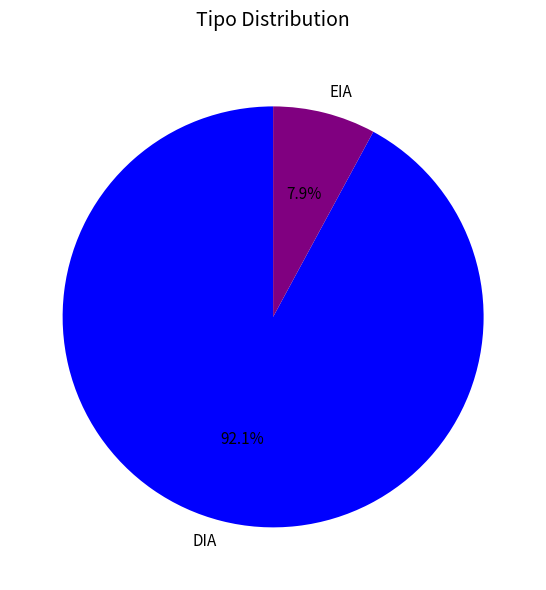

Rank the categories by value from lowest to highest.

EIA, DIA